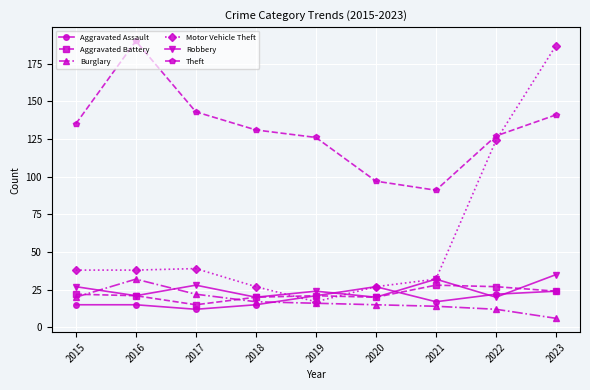

Reading left to right, list all the values displayed in this chart.

Aggravated Assault: 2015=15	2016=15	2017=12	2018=15	2019=21	2020=27	2021=17	2022=22	2023=24
Aggravated Battery: 2015=22	2016=21	2017=15	2018=20	2019=21	2020=20	2021=28	2022=27	2023=24
Burglary: 2015=20	2016=32	2017=22	2018=17	2019=16	2020=15	2021=14	2022=12	2023=6
Motor Vehicle Theft: 2015=38	2016=38	2017=39	2018=27	2019=17	2020=27	2021=32	2022=124	2023=187
Robbery: 2015=27	2016=21	2017=28	2018=20	2019=24	2020=20	2021=32	2022=20	2023=35
Theft: 2015=135	2016=190	2017=143	2018=131	2019=126	2020=97	2021=91	2022=127	2023=141